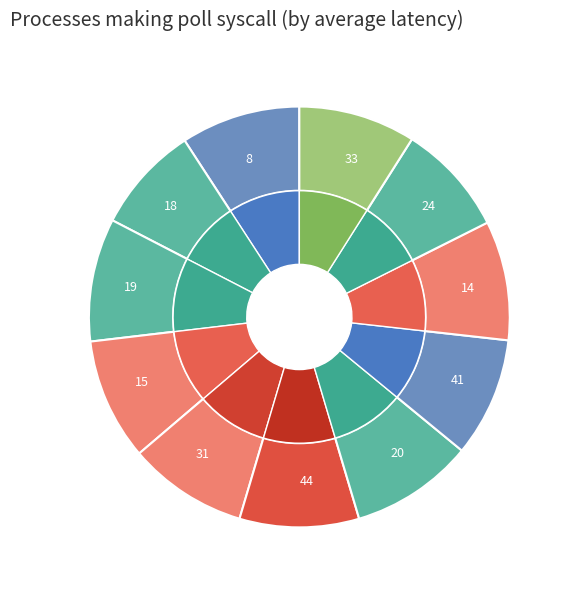

The 20 slice represents 9% of the pie. True or false?

True